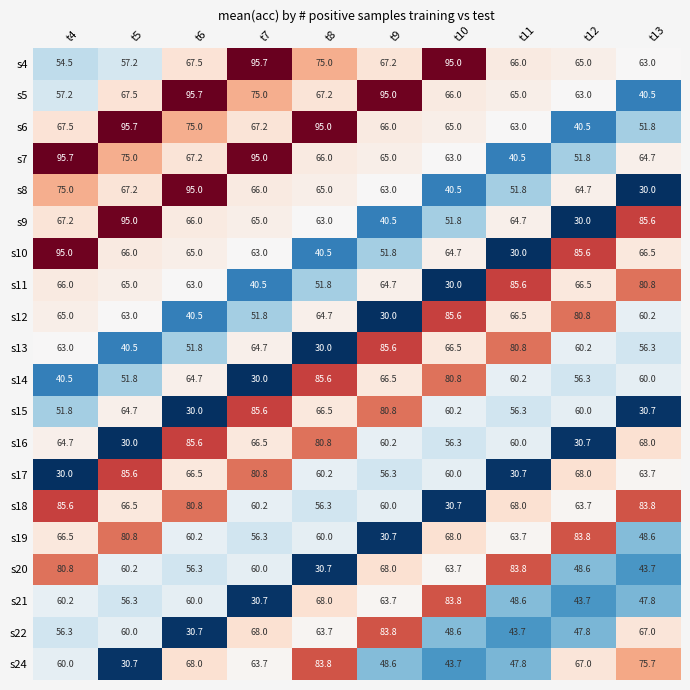

At how many categories does at least one series exceed 77?

10